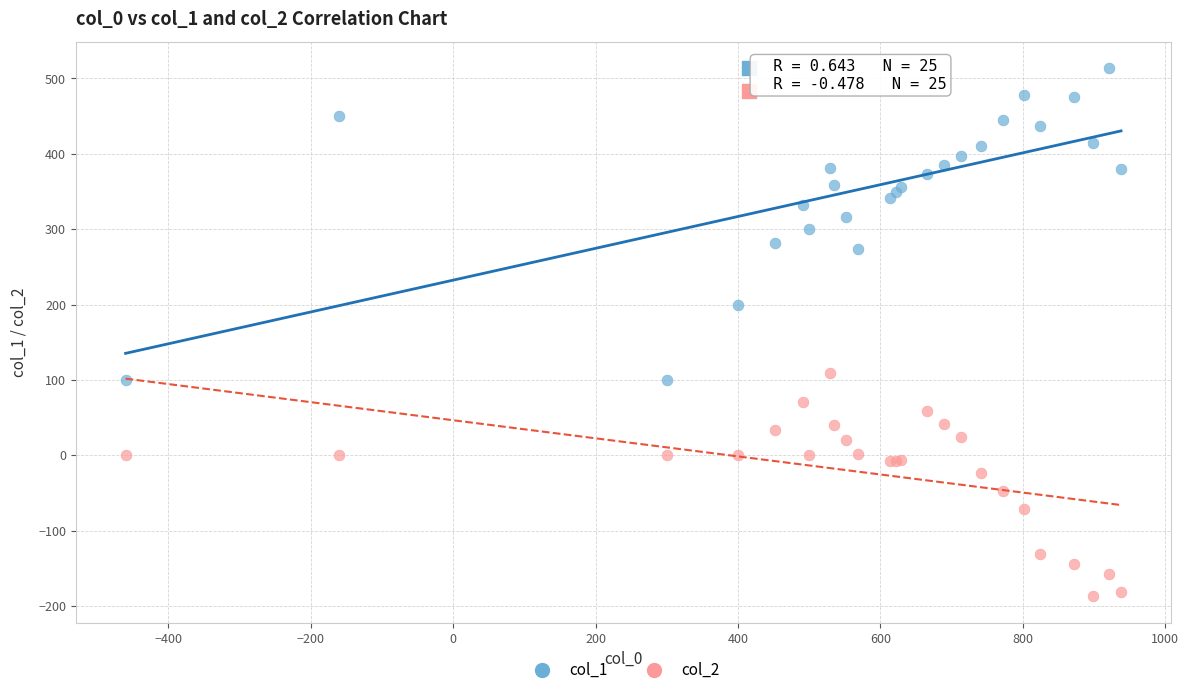

Across all series, what Y value is closest to 163?

200.0